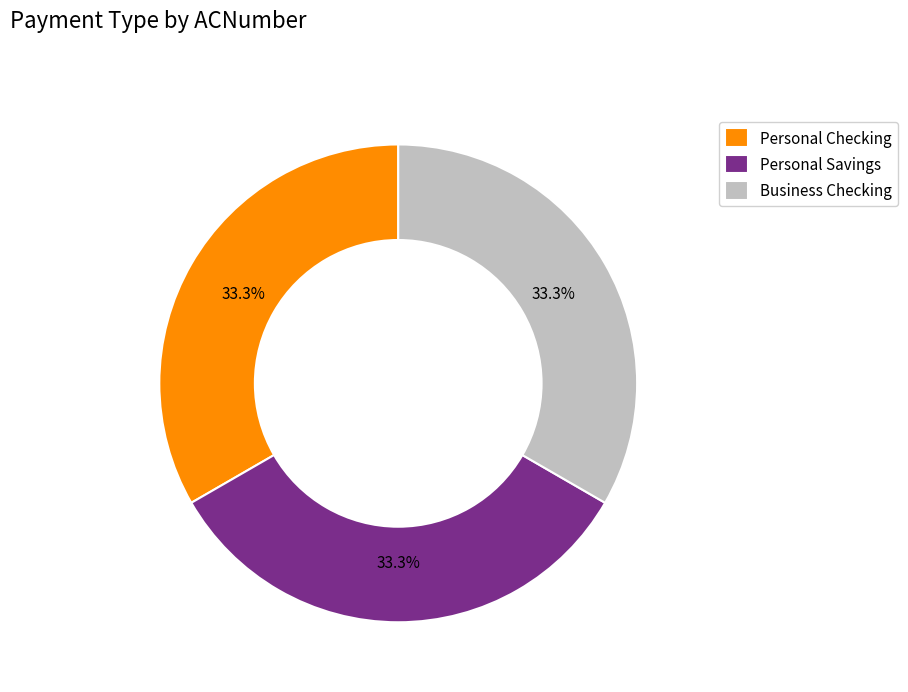

What is the total percentage of Personal Checking and Personal Savings?

66.7%